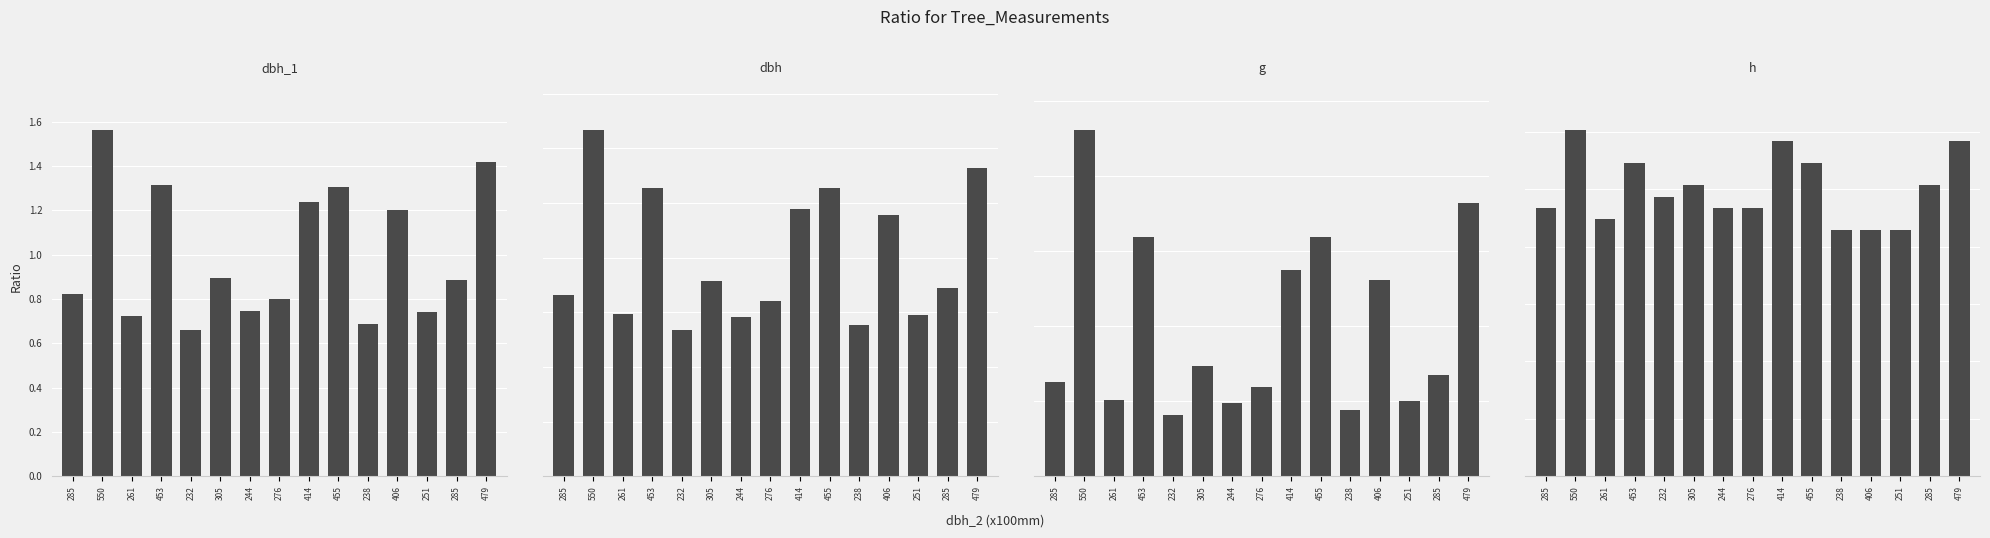

Between 285 and 414, which is larger?

414